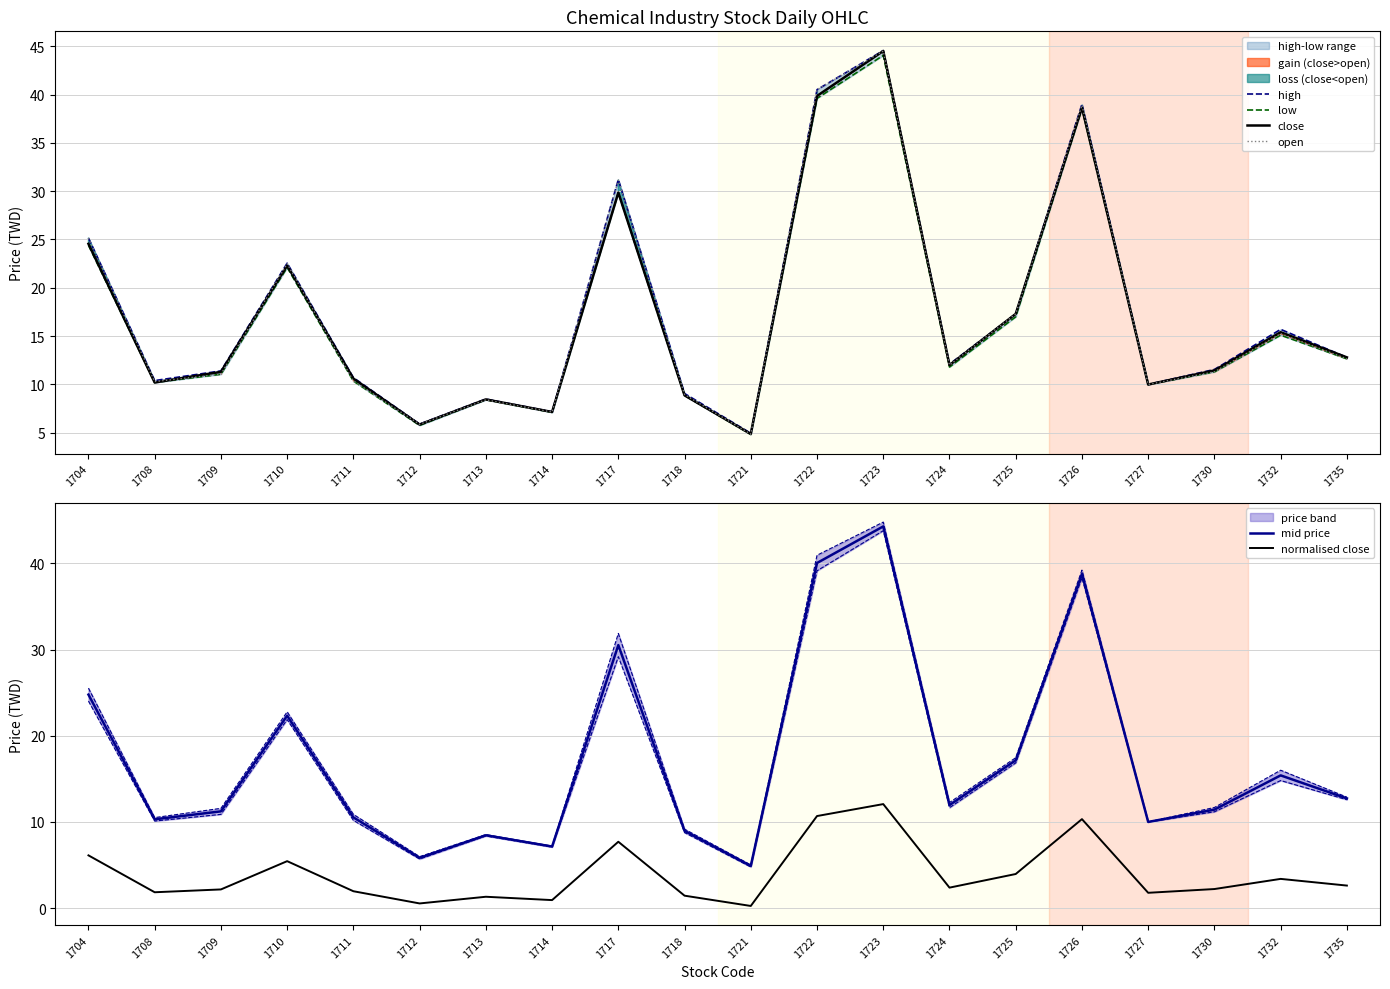

What is the difference between the maximum and minimum values in the low series?

39.2